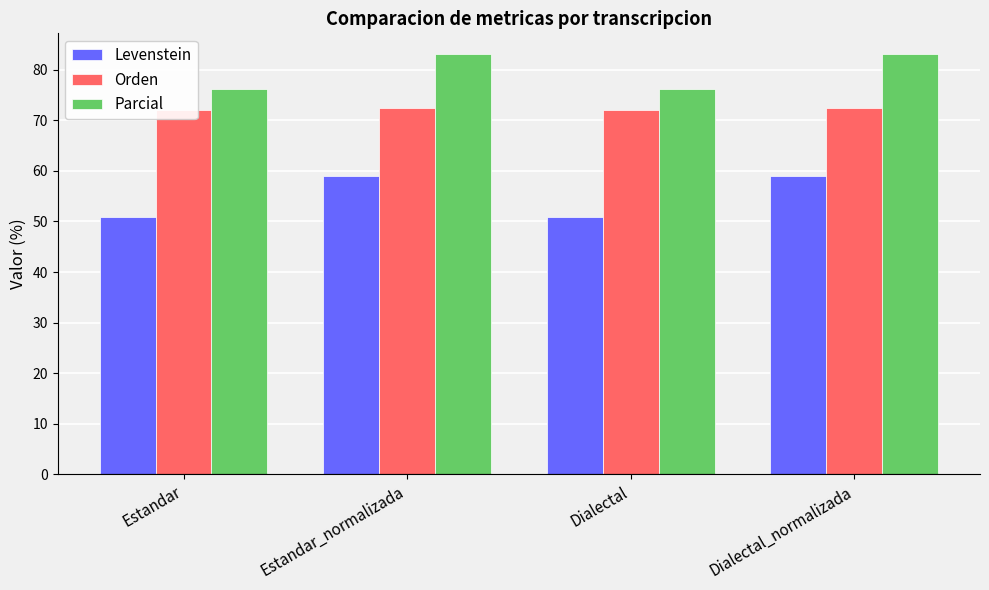

What is the difference between the highest and lowest values at Estandar_normalizada?

24.1